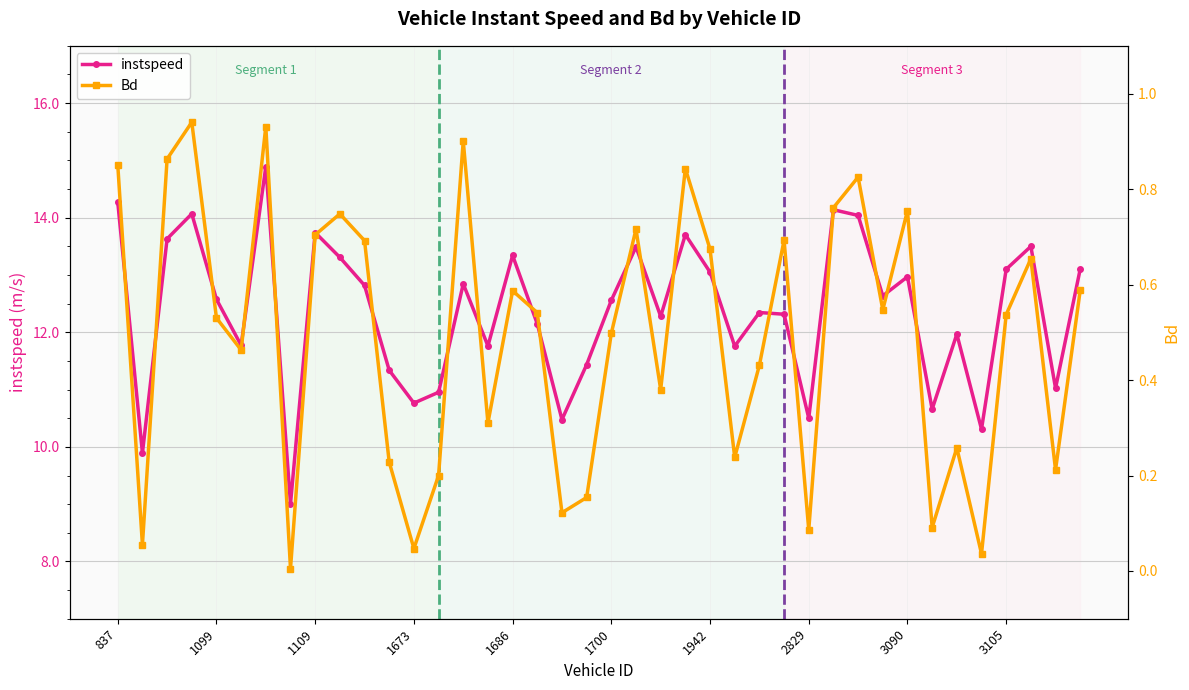

In Bd, how many points are lower than both neighbors (excluding endpoints)?

13